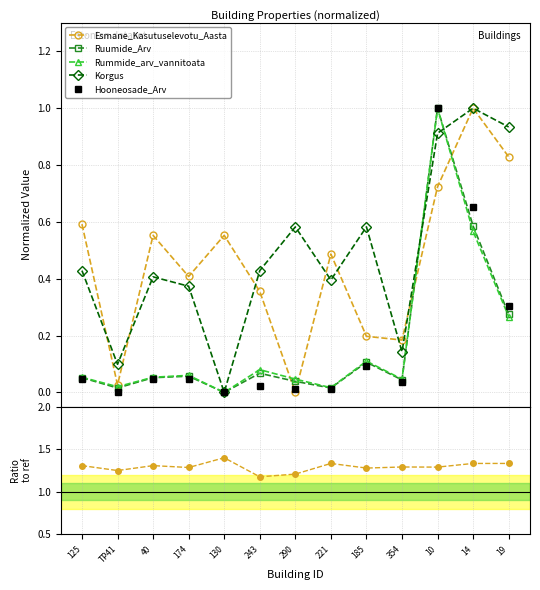

Where is Esmane_Kasutuselevotu_Aasta nearest to the value 0?

290